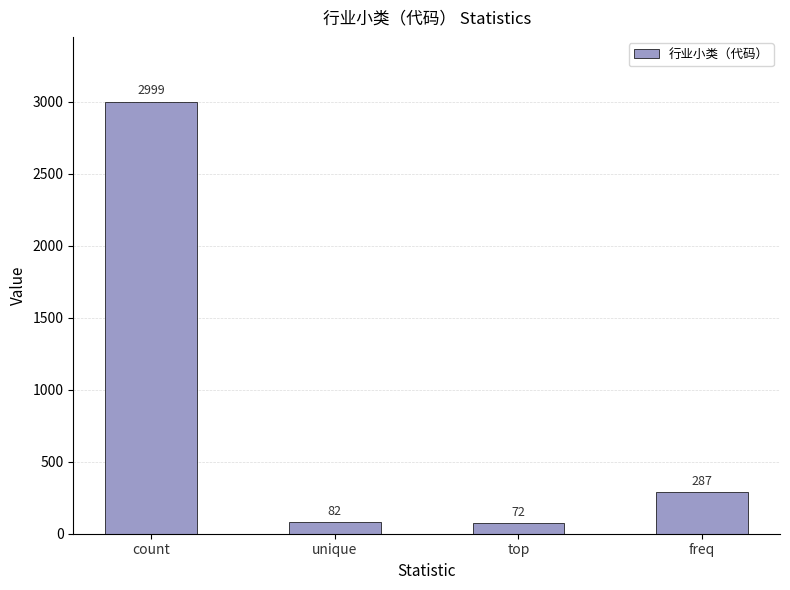

How many bars are there in total?

4